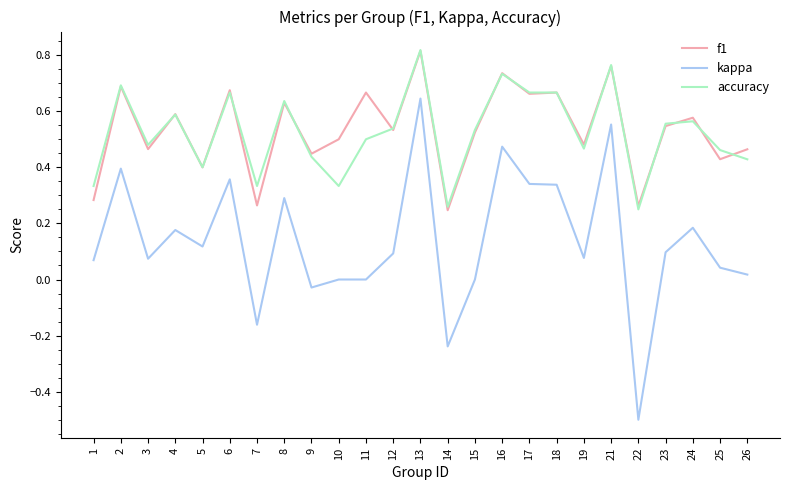

True or false: accuracy and kappa cross at least once.

False